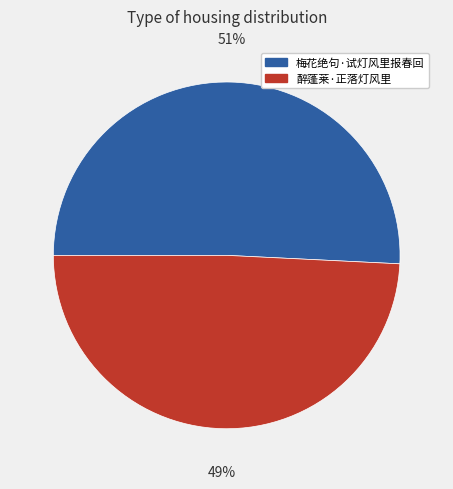

What is the majority slice?

梅花绝句·试灯风里报春回